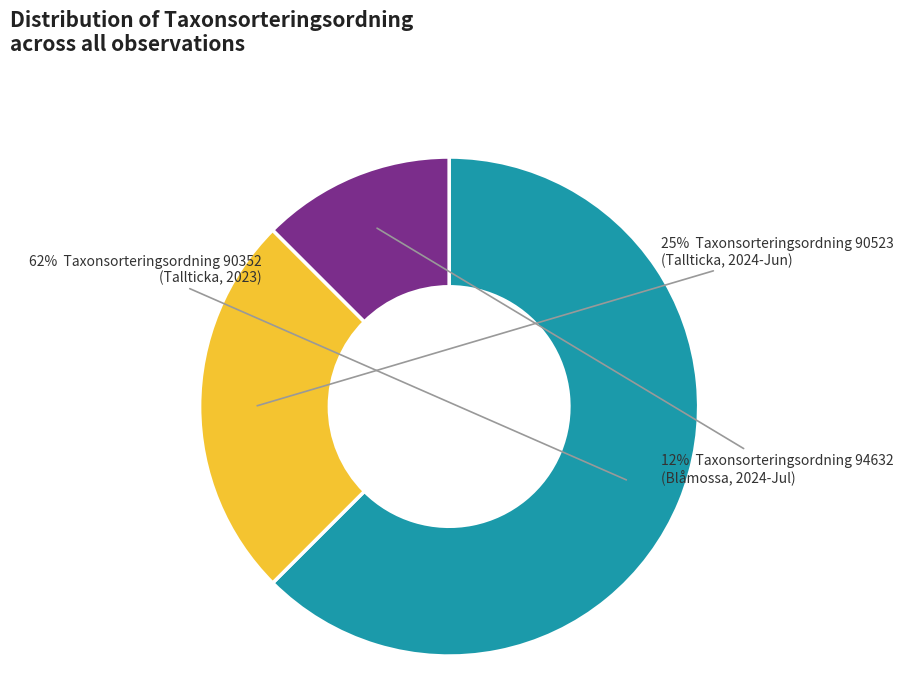

To the nearest percent, what is the average slice percentage?

33%